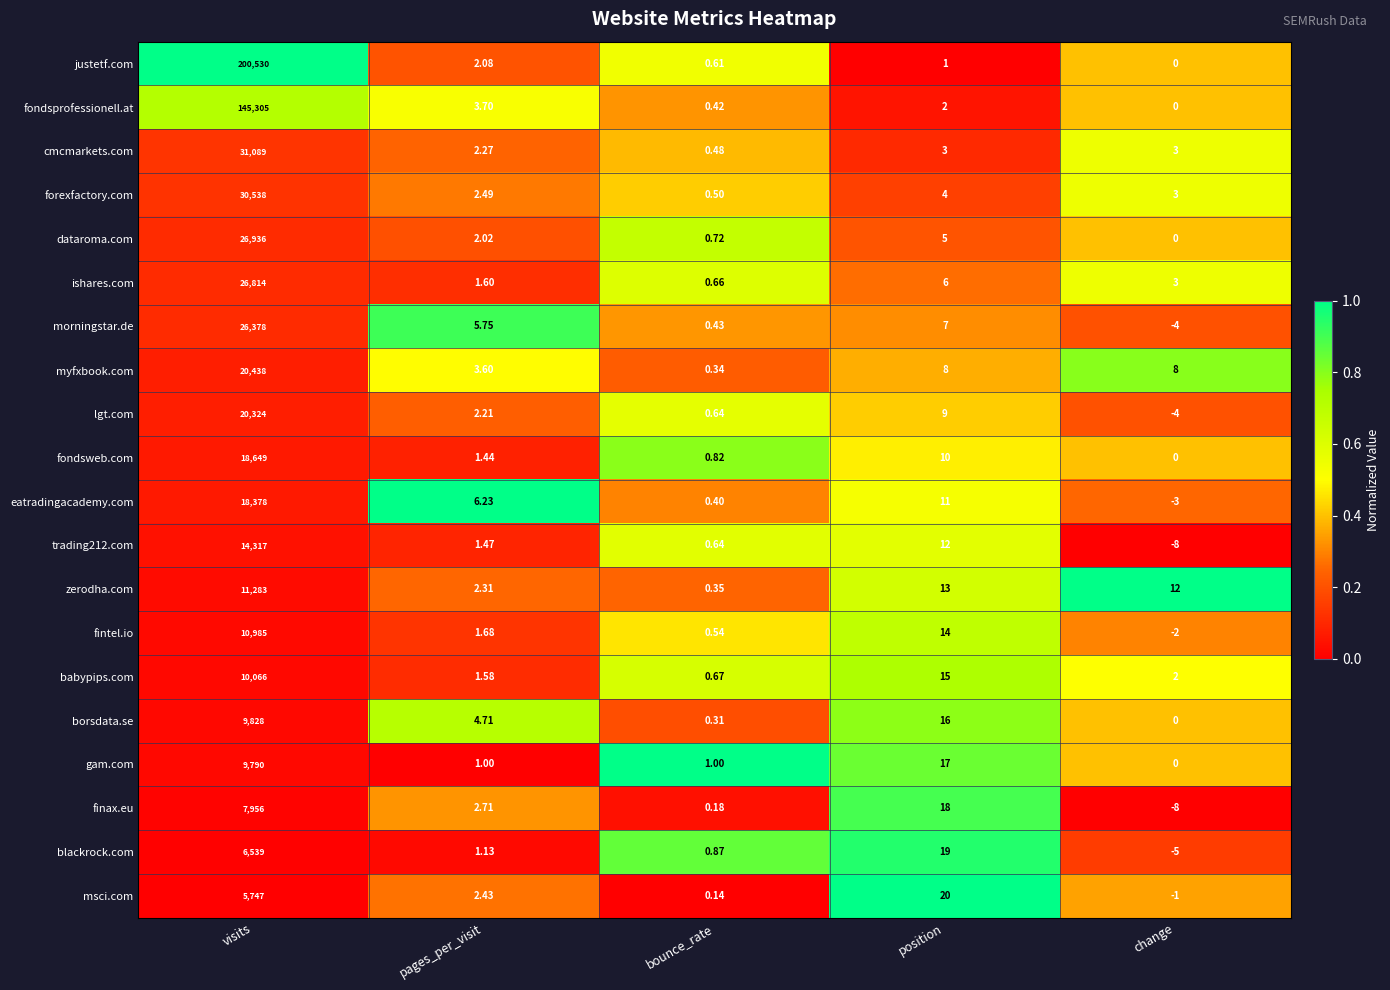

Which series changed the most between pages_per_visit and bounce_rate?

eatradingacademy.com